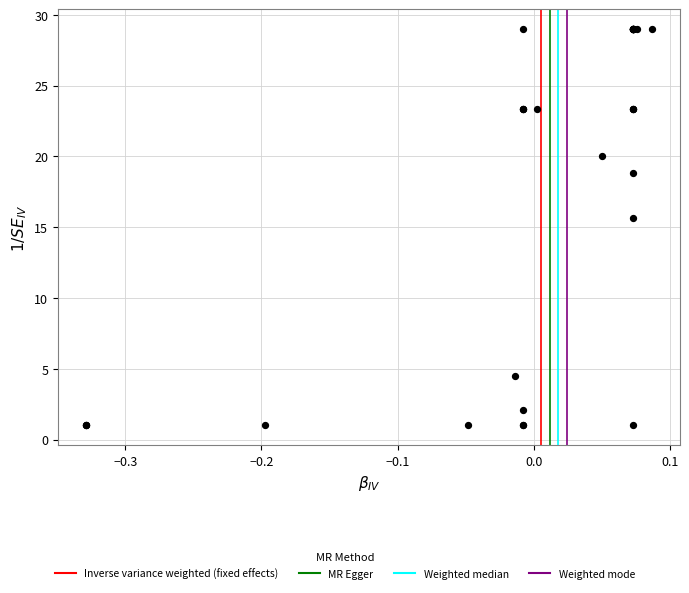

What Y value in the scatter plot is closest to 14?

15.7